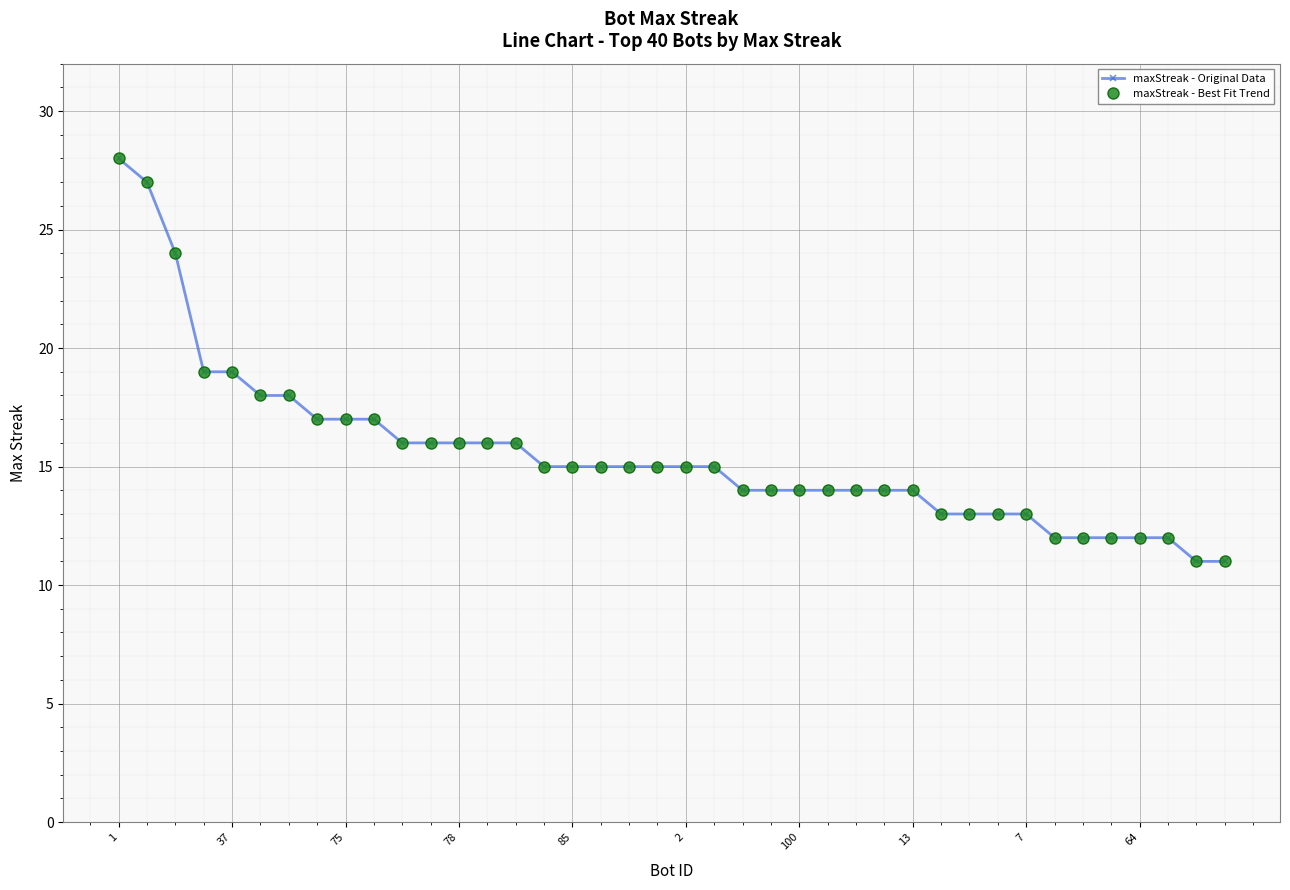

At which category does the chart reach its peak across all series?

1